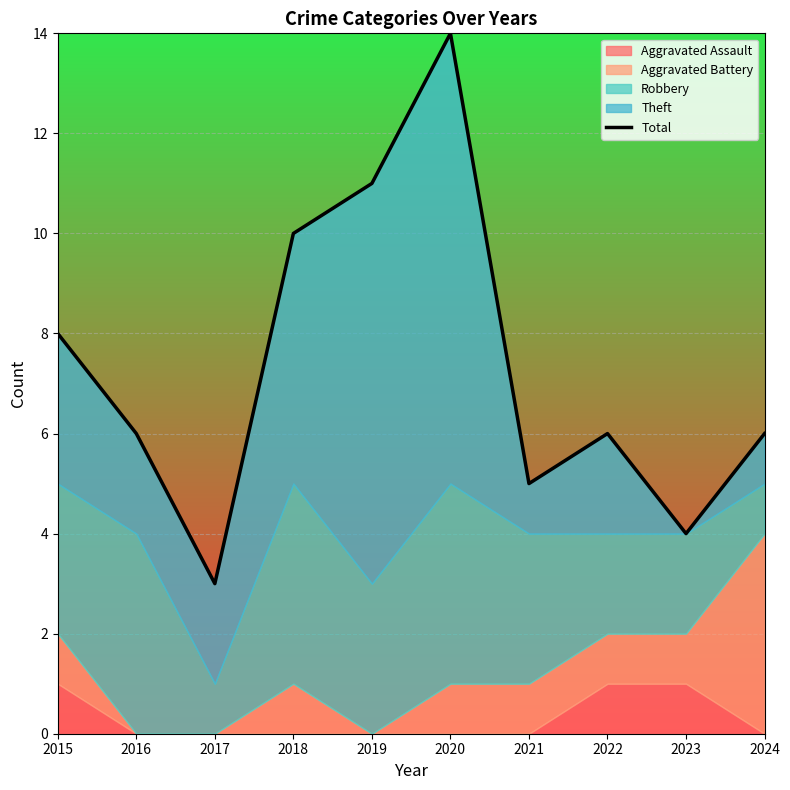

How many lines are shown in the chart?

1